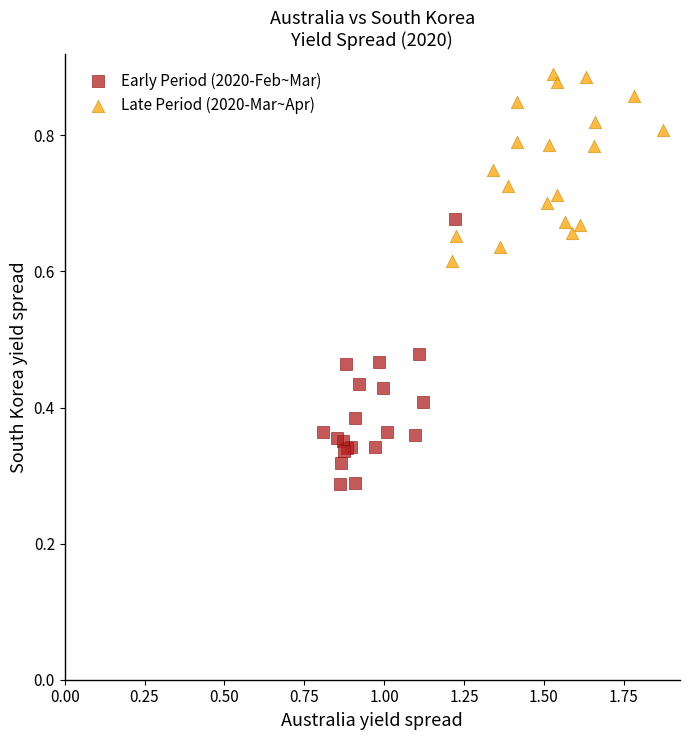

Which series reaches the minimum Y coordinate?

Early Period (2020-Feb~Mar)